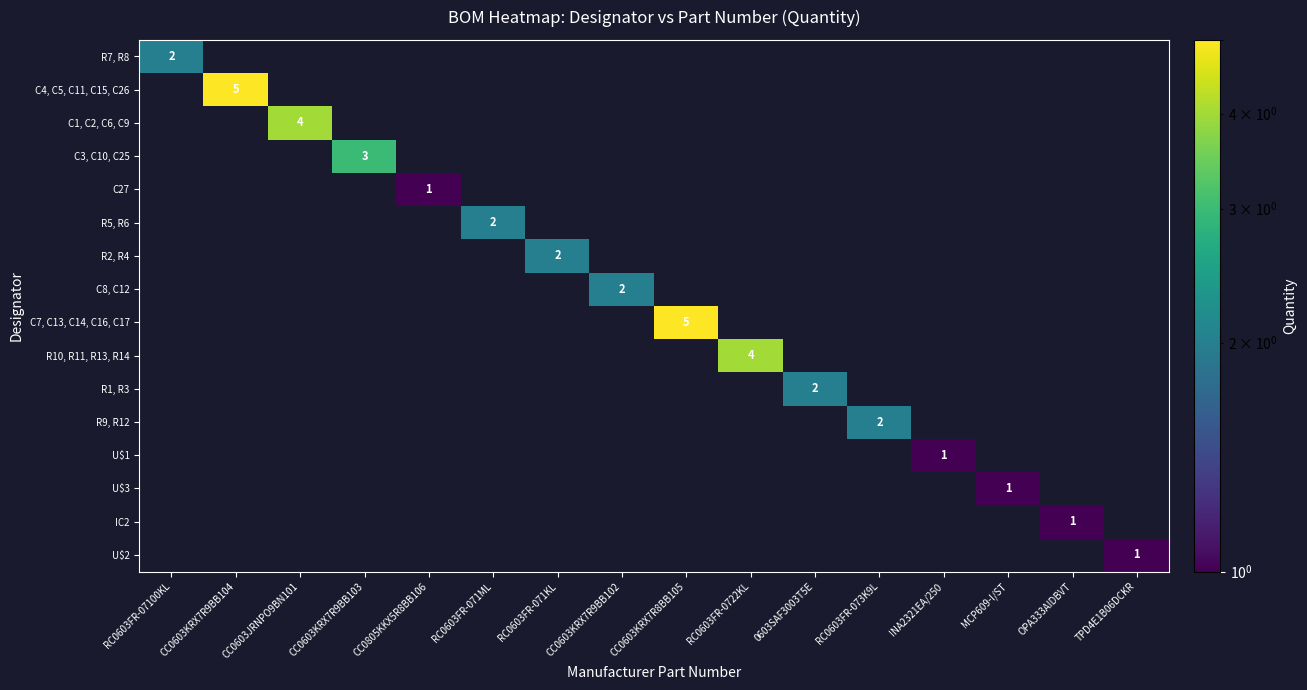

The value of U$1 at RC0603FR-071ML is 0. True or false?

False